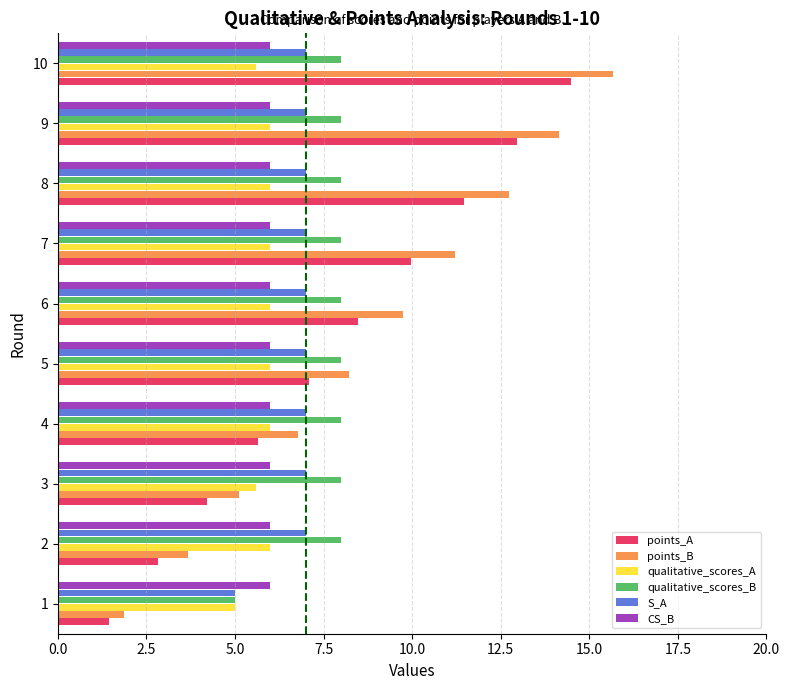

The qualitative_scores_B series shows 2.5 at 8. True or false?

False